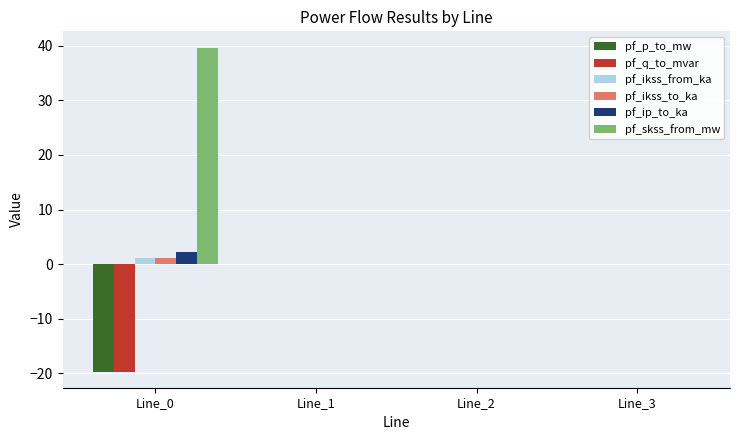

How many distinct data groups are displayed?

6